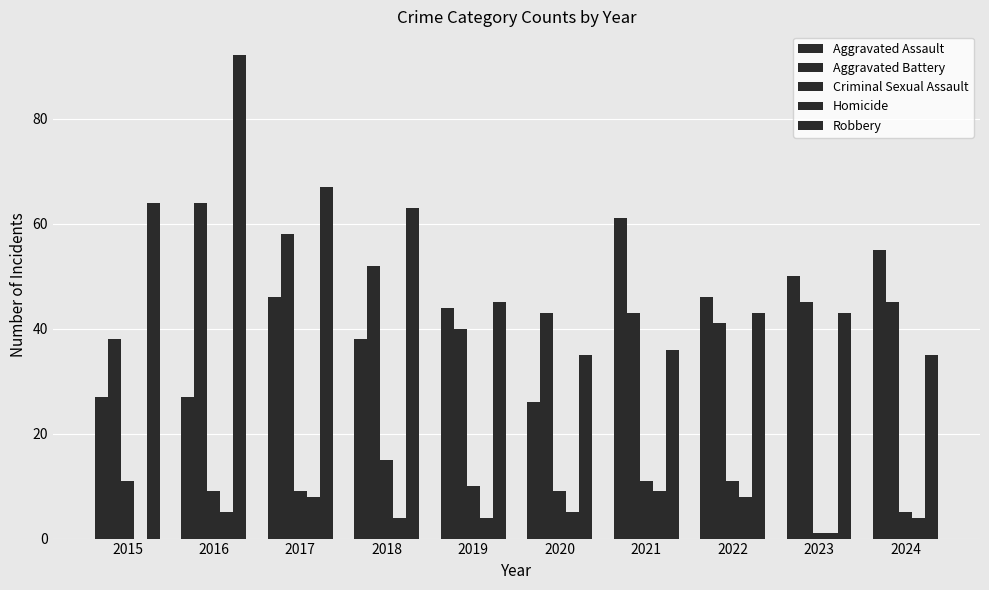

What is the approximate value of Aggravated Battery at 2019?

40